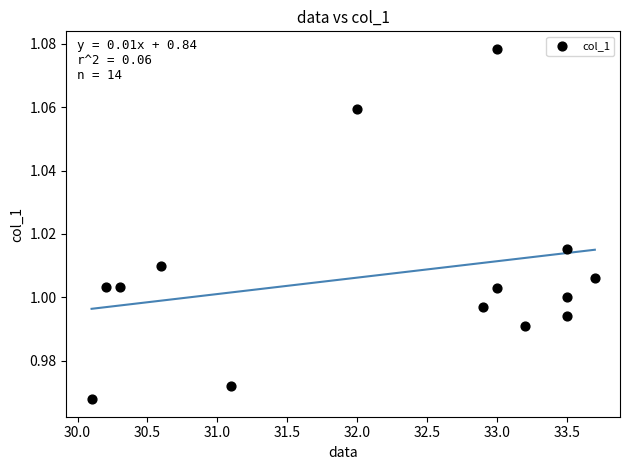

What is the range of X values (max minus min)?

3.6